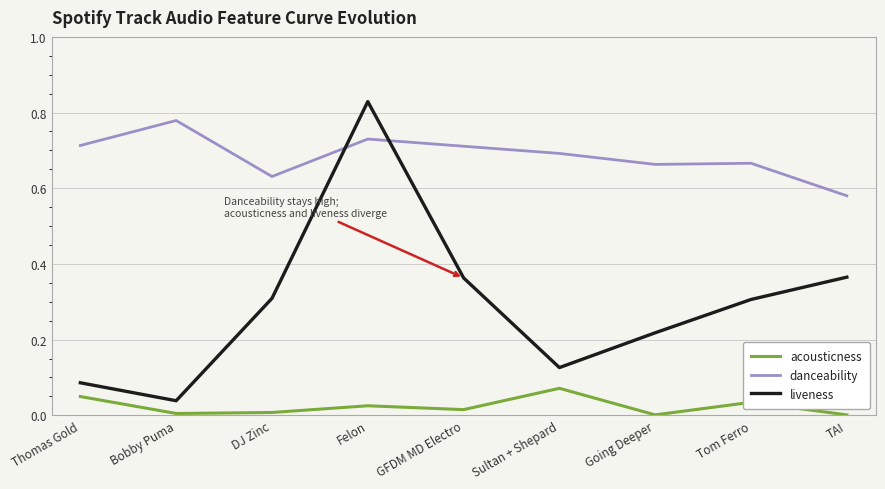

Is it true that liveness equals 0.0 at Bobby Puma?

True